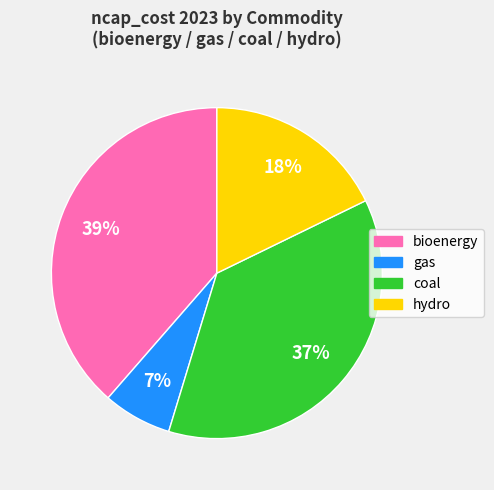

Rank the categories by value from highest to lowest.

bioenergy, coal, hydro, gas